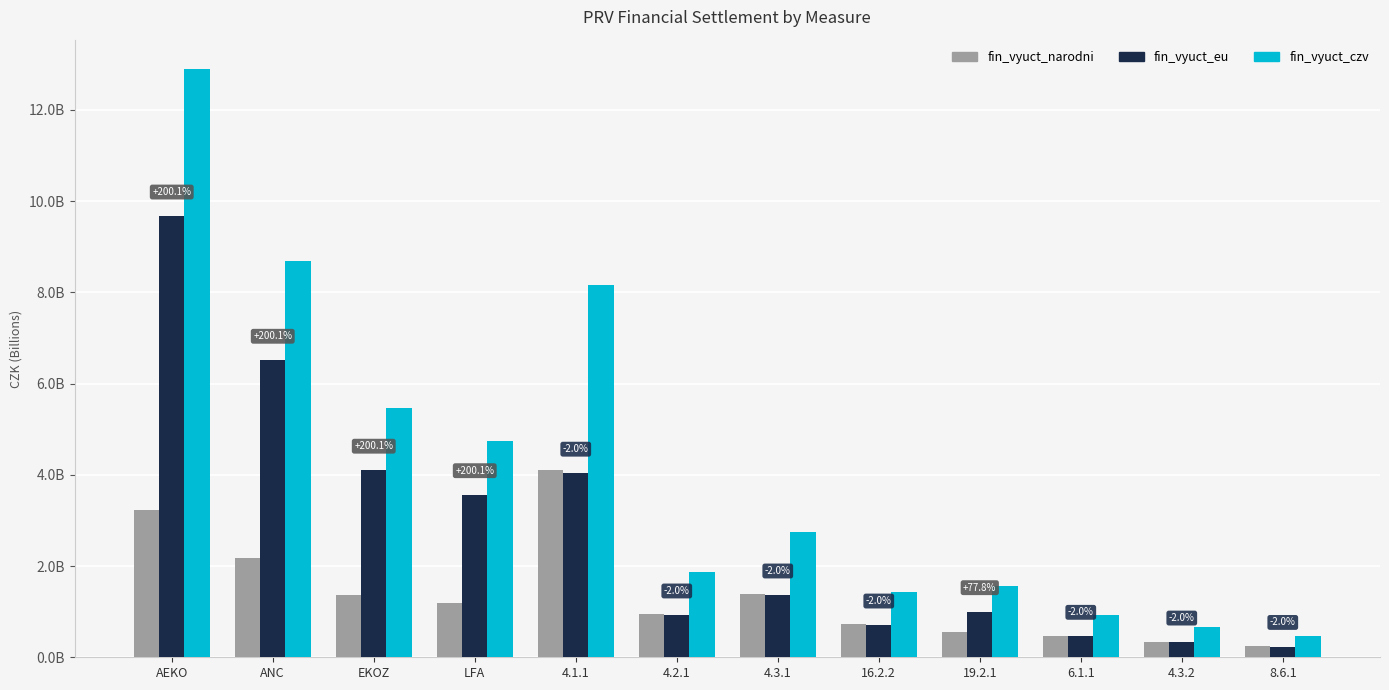

Reading left to right, extract all data points from this chart.

fin_vyuct_narodni: 3.2	2.2	1.4	1.2	4.1	0.9	1.4	0.7	0.6	0.5	0.3	0.2
fin_vyuct_eu: 9.7	6.5	4.1	3.6	4.0	0.9	1.4	0.7	1.0	0.5	0.3	0.2
fin_vyuct_czv: 12.9	8.7	5.5	4.8	8.2	1.9	2.8	1.4	1.6	0.9	0.7	0.5